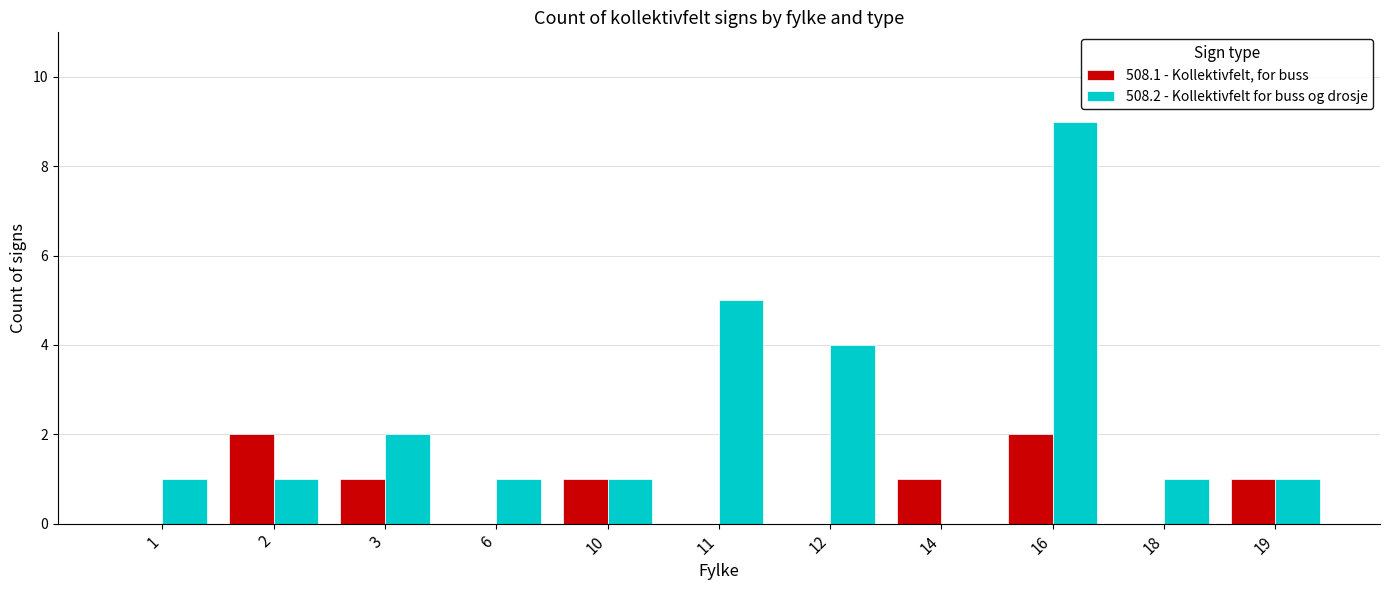

What is the approximate value of 508.2 - Kollektivfelt for buss og drosje at 2?

1